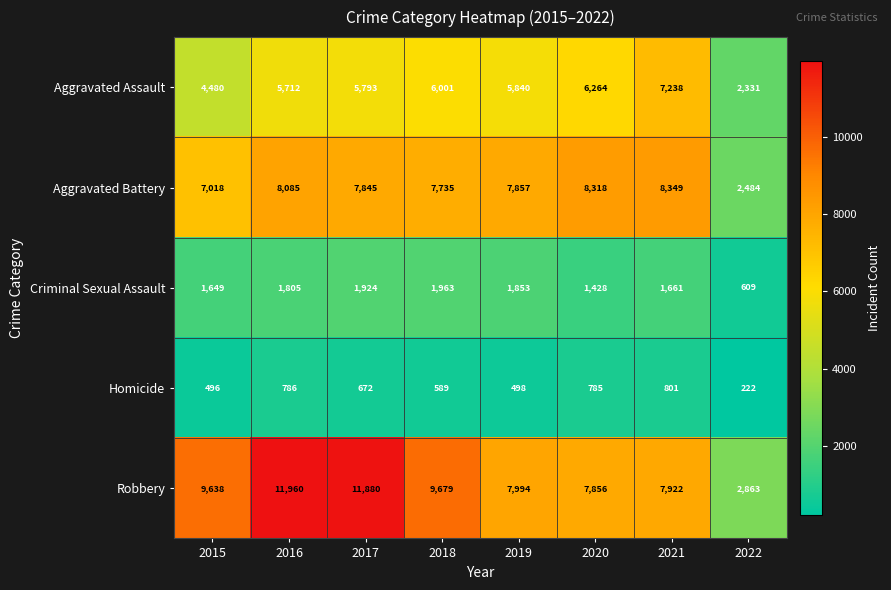

The value of Aggravated Assault at 2020 is 6264. True or false?

True